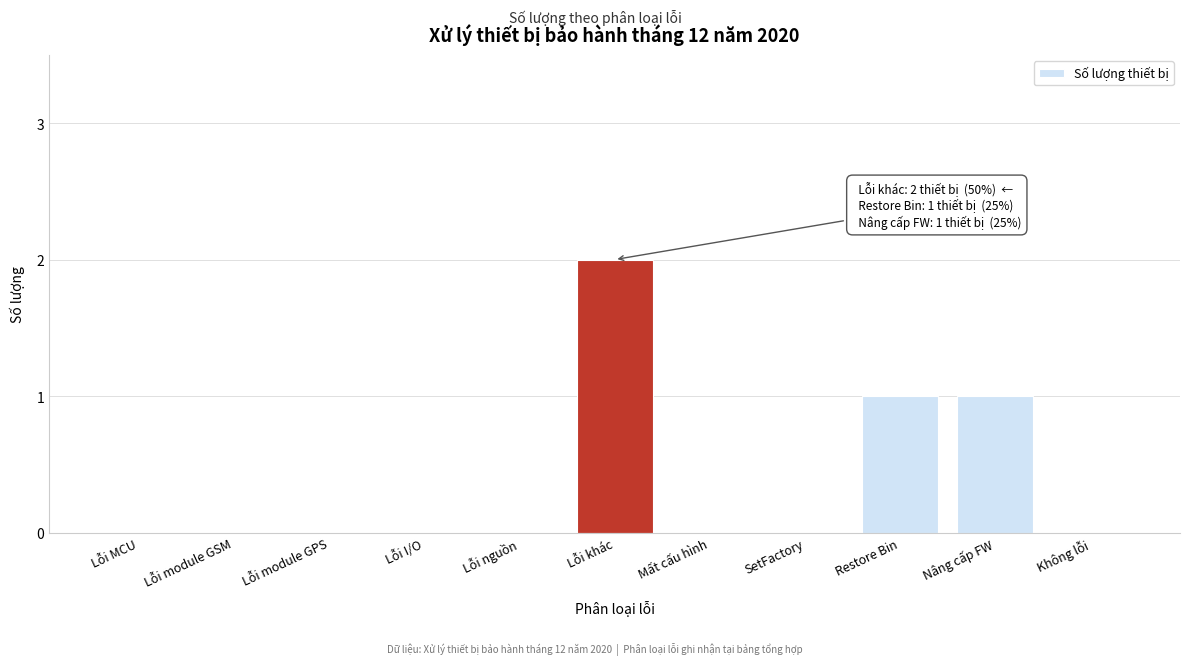

Reading left to right, transcribe all the data shown in this chart.

Lỗi MCU=0	Lỗi module GSM=0	Lỗi module GPS=0	Lỗi I/O=0	Lỗi nguồn=0	Lỗi khác=2	Mất cấu hình=0	SetFactory=0	Restore Bin=1	Nâng cấp FW=1	Không lỗi=0